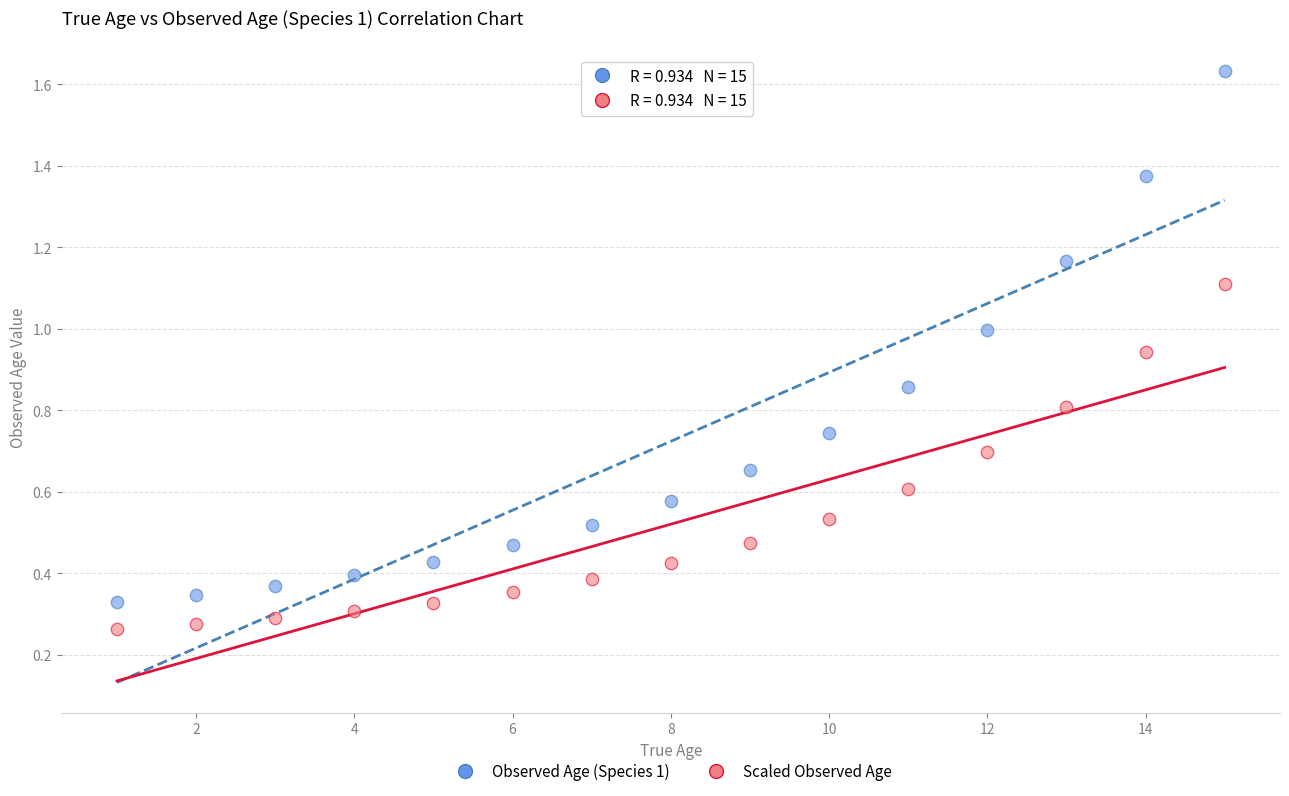

Across all data points, what is the range of X values (max minus min)?

14.0